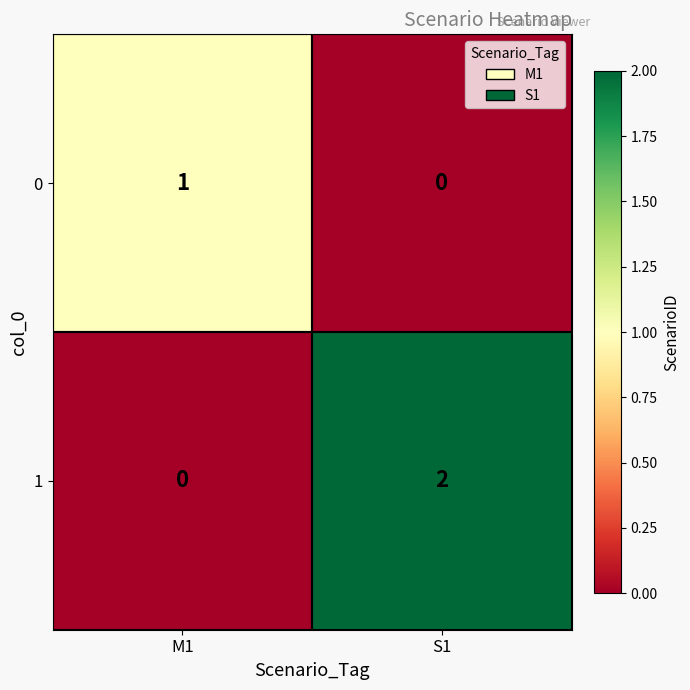

Rank the categories by 0 value from lowest to highest.

S1, M1